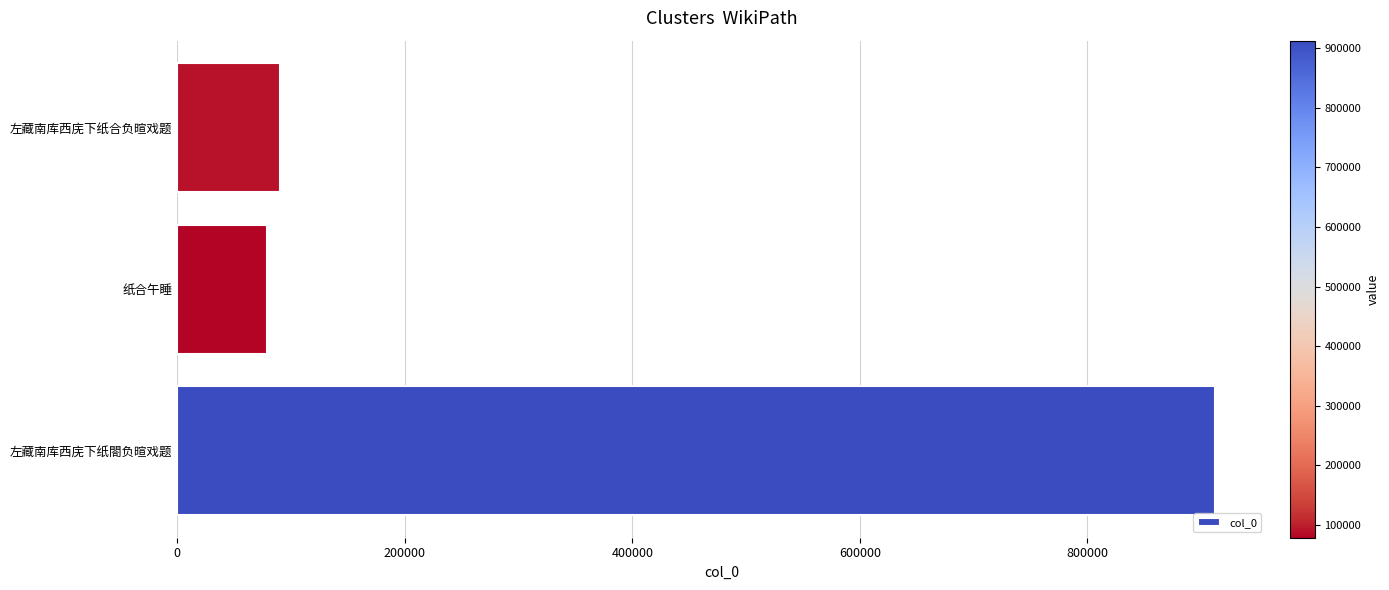

Where is the data nearest to the value 495533?

左藏南库西庑下纸合负暄戏题